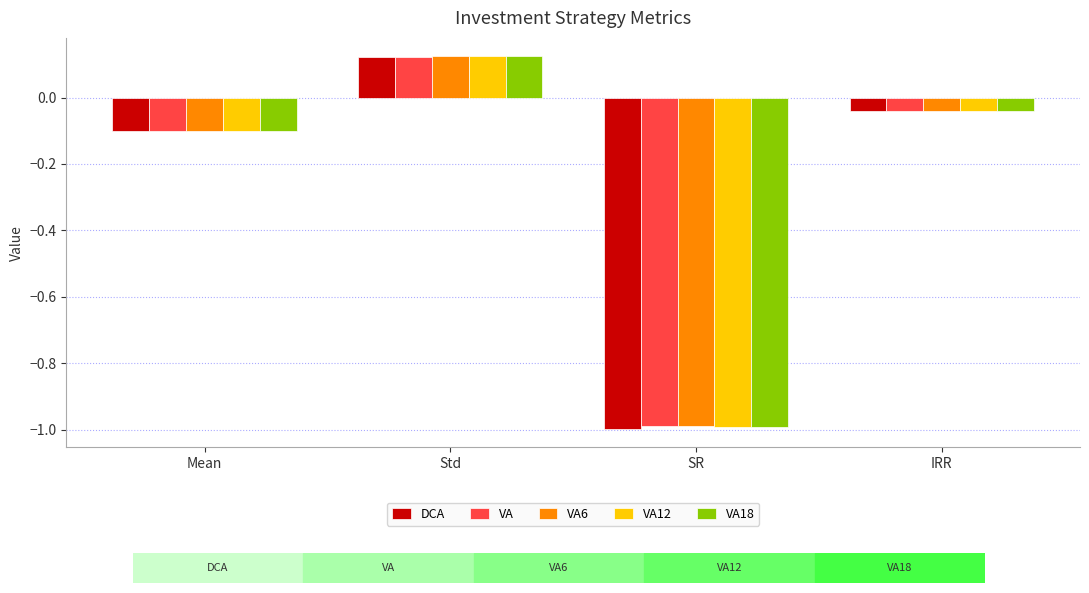

What are all the series names shown in the legend?

DCA, VA, VA6, VA12, VA18